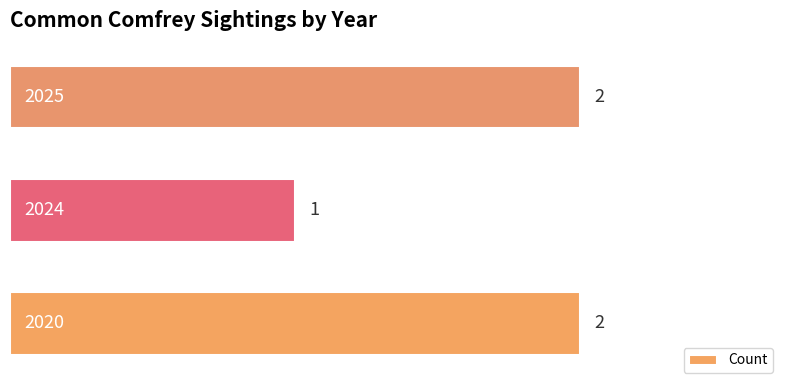

Count the values in the range 1 to 2.

3